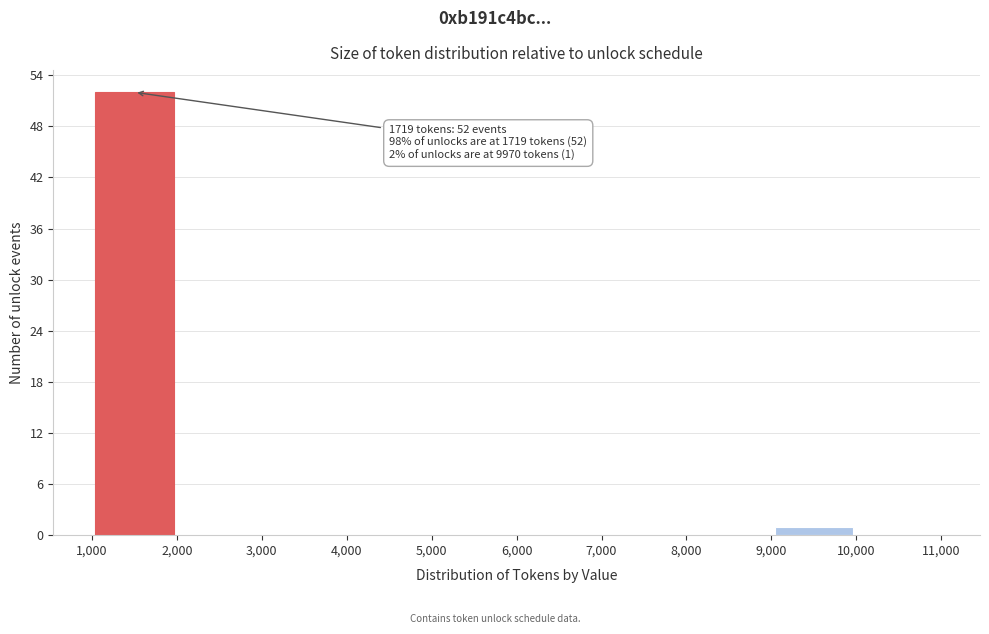

Which range on the x-axis has the tallest bar?

1,000 to 2,000